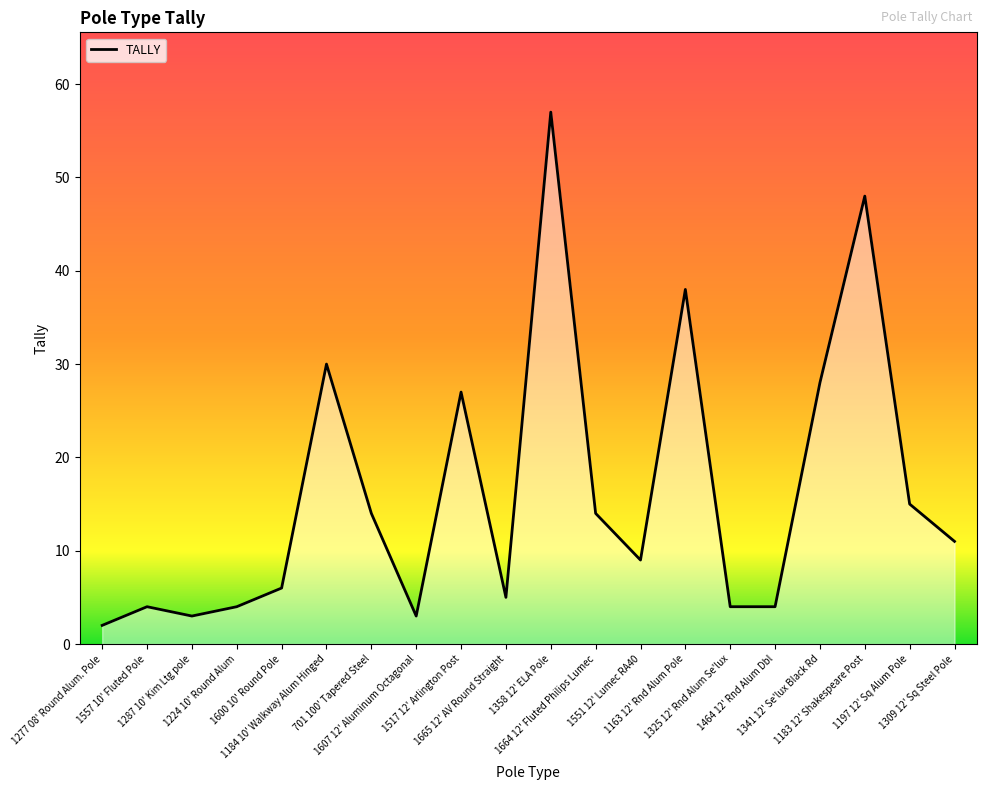

How many lines are shown in the chart?

1